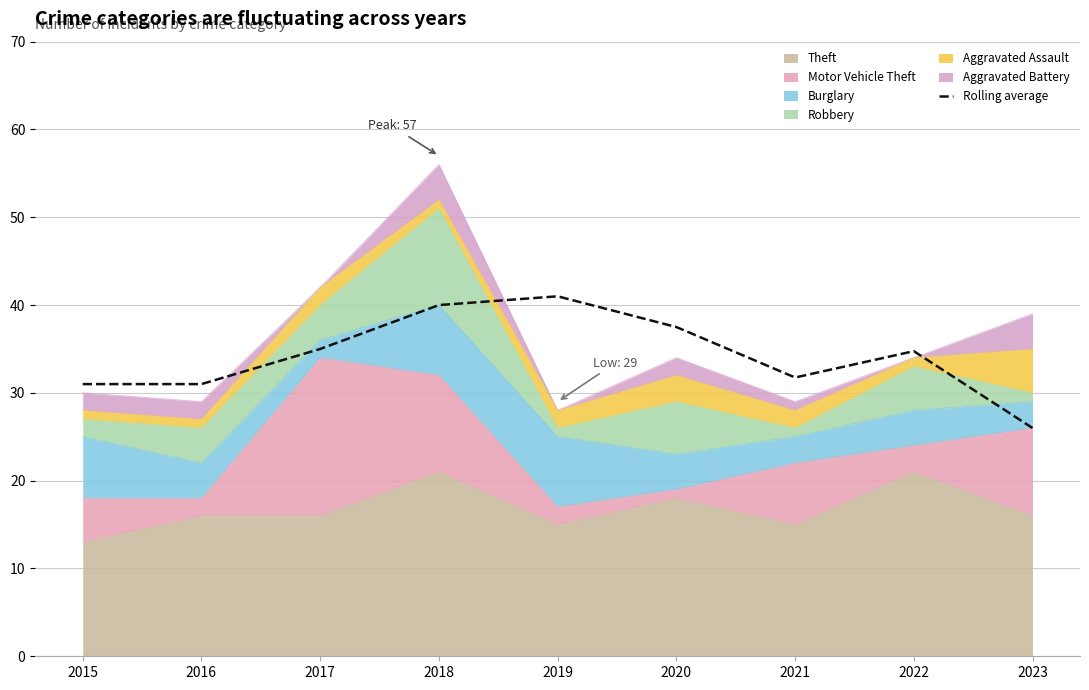

True or false: there are more than 2 points higher than both neighbors.

False